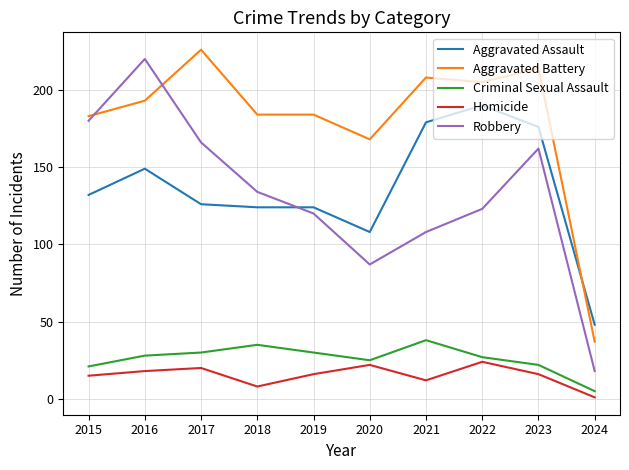

The value of Robbery at 2017 is 107. True or false?

False